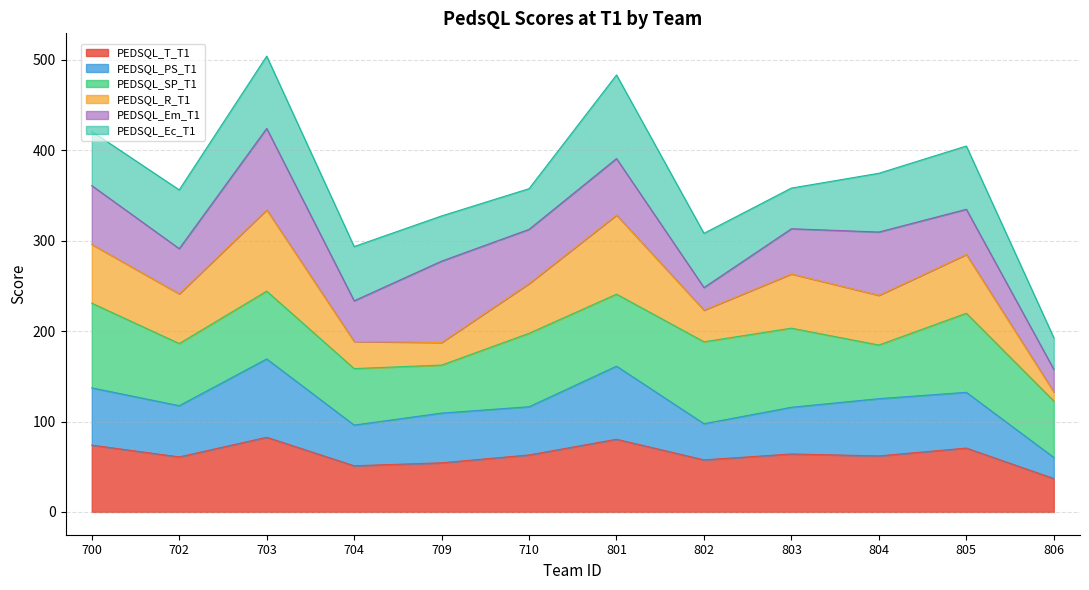

The value of PEDSQL_T_T1 at 804 is 14.3. True or false?

False